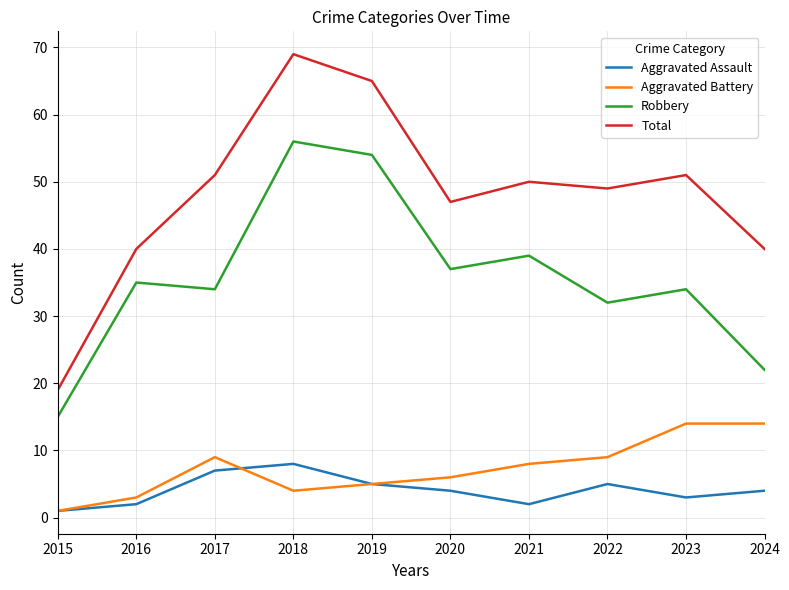

At which category does the chart reach its peak across all series?

2018